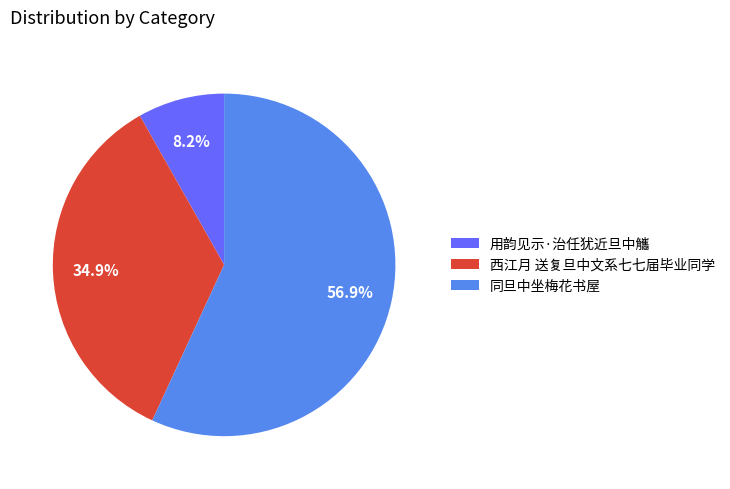

Rank the categories by value from highest to lowest.

同旦中坐梅花书屋, 西江月 送复旦中文系七七届毕业同学, 用韵见示·治任犹近旦中觿